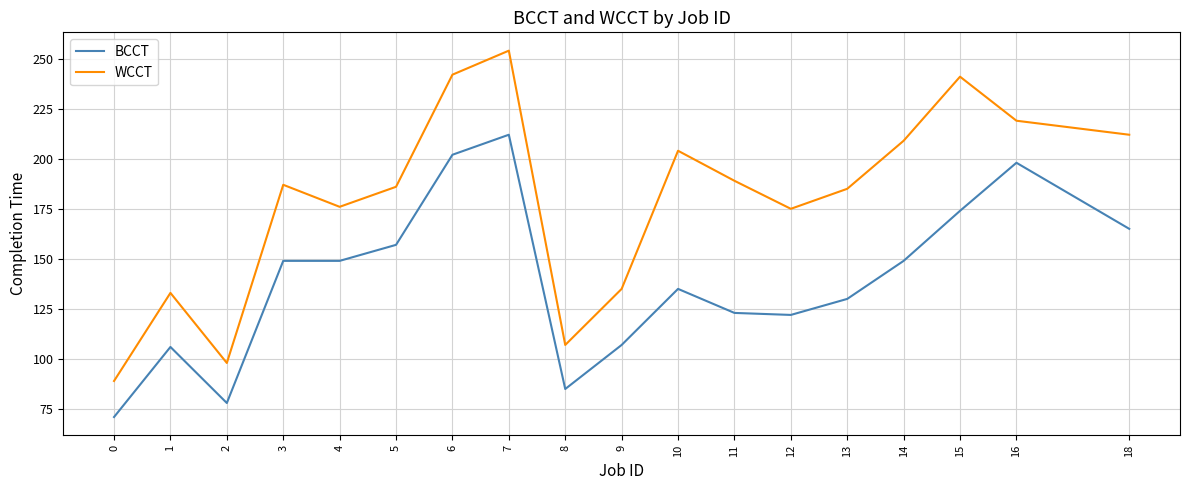

Reading left to right, list all the values displayed in this chart.

BCCT: 71	106	78	149	149	157	202	212	85	107	135	123	122	130	149	174	198	165
WCCT: 89	133	98	187	176	186	242	254	107	135	204	189	175	185	209	241	219	212